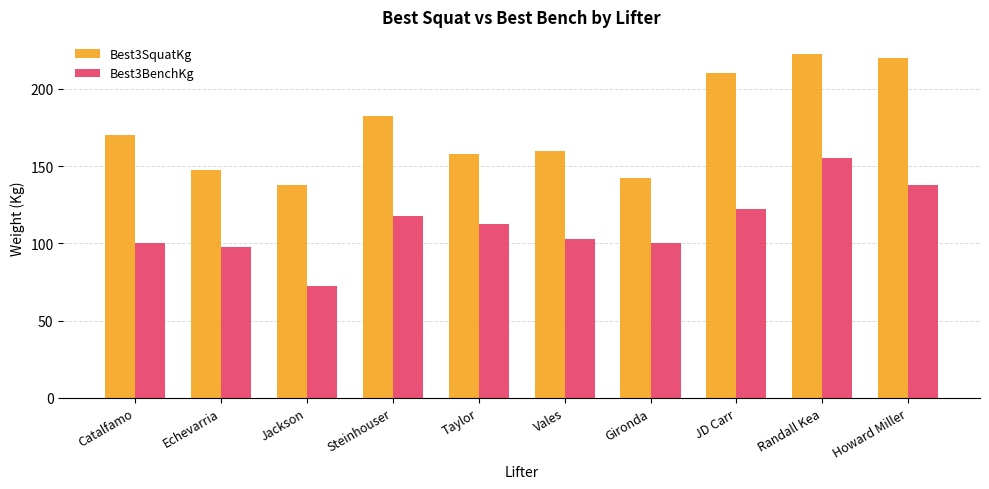

Reading right to left, extract all data points from this chart.

Best3SquatKg: 220.0	222.5	210.0	142.5	160.0	157.5	182.5	137.5	147.5	170.0
Best3BenchKg: 137.5	155.0	122.5	100.0	102.5	112.5	117.5	72.5	97.5	100.0